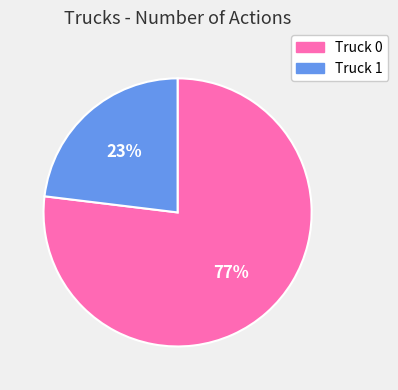

How many slices are in this pie chart?

2